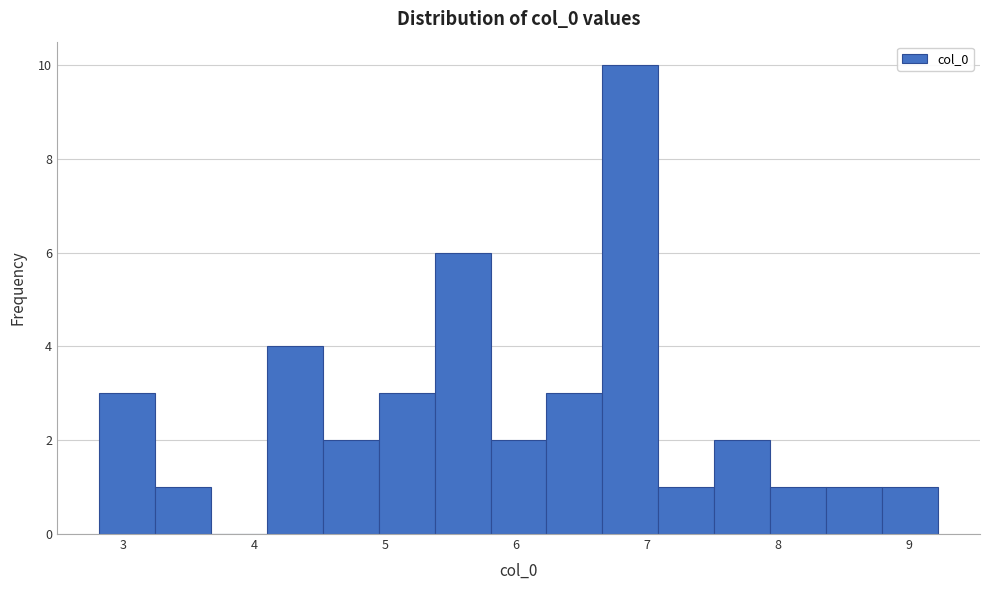

Reading left to right, transcribe this chart: for each bar, give the range it covers on the x-axis and its height. Neither the bar edges nor the heights are printed on the chart, so give them approximately, as read against the axes.

2.8 to 3.2: 3
3.2 to 3.7: 1
3.7 to 4.1: 0
4.1 to 4.5: 4
4.5 to 5.0: 2
5.0 to 5.4: 3
5.4 to 5.8: 6
5.8 to 6.2: 2
6.2 to 6.7: 3
6.7 to 7.1: 10
7.1 to 7.5: 1
7.5 to 7.9: 2
7.9 to 8.4: 1
8.4 to 8.8: 1
8.8 to 9.2: 1